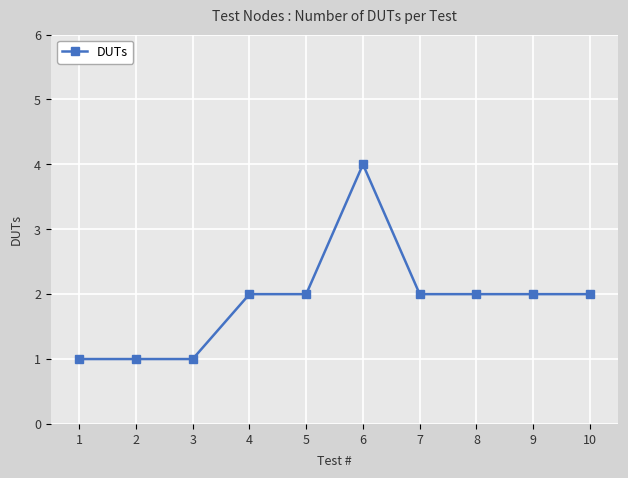

What is the value of the 9th point from the left?

2